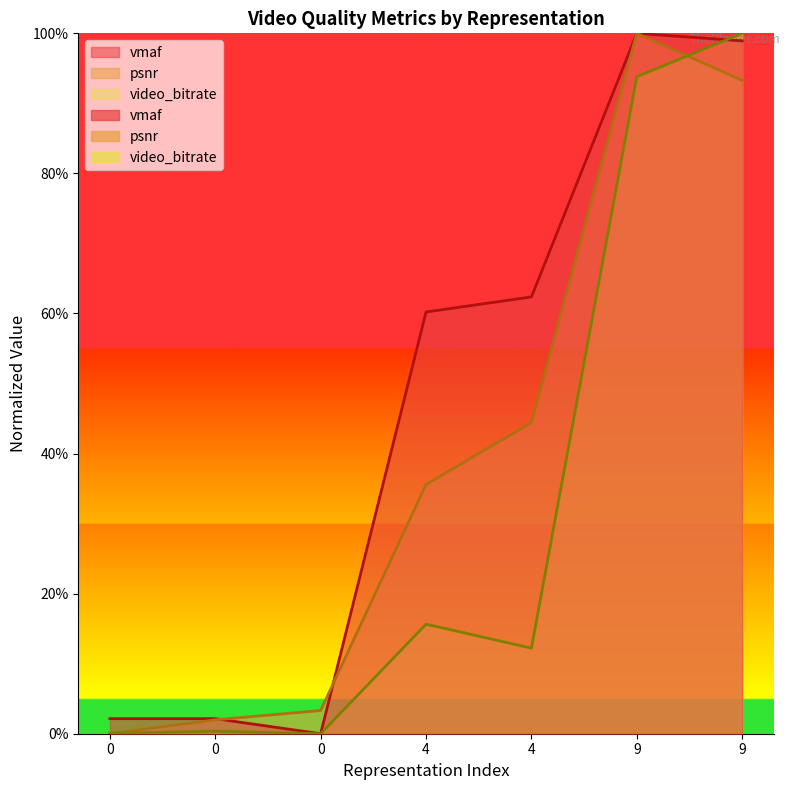

Reading left to right, what are all the values shown in this chart?

video_bitrate: 0.1	0.4	0.0	15.6	12.2	93.8	100.0
psnr: 0.0	2.0	3.3	35.6	44.4	100.0	93.3
vmaf: 2.2	2.2	0.0	60.2	62.4	100.0	98.9